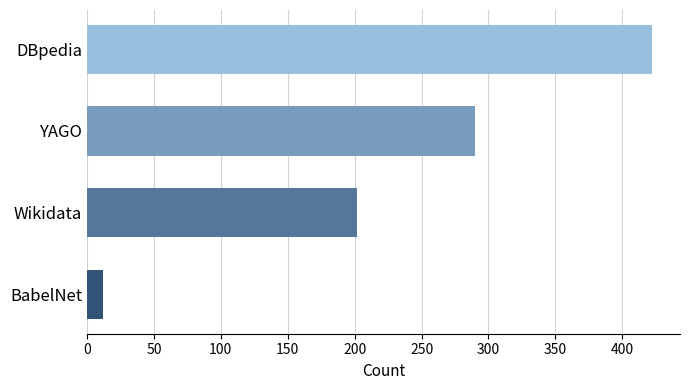

List the labels in order of value, smallest first.

BabelNet, Wikidata, YAGO, DBpedia